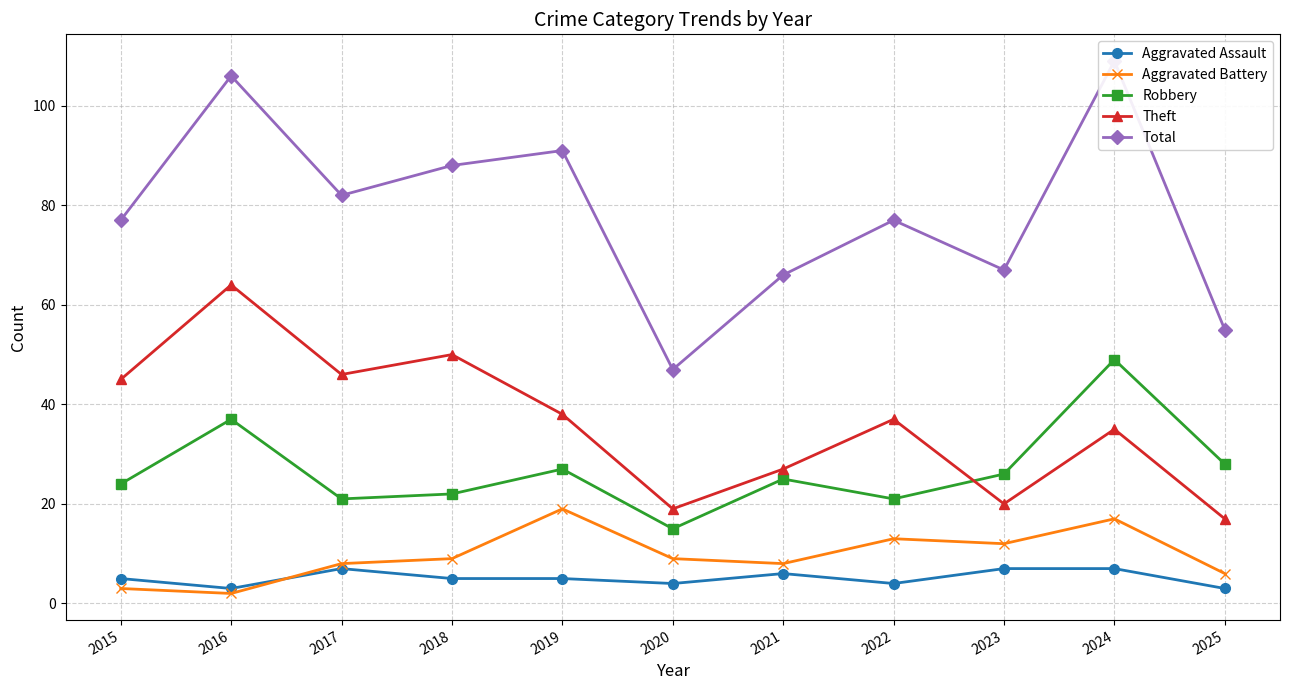

At which label is Robbery closest to 32?

2025